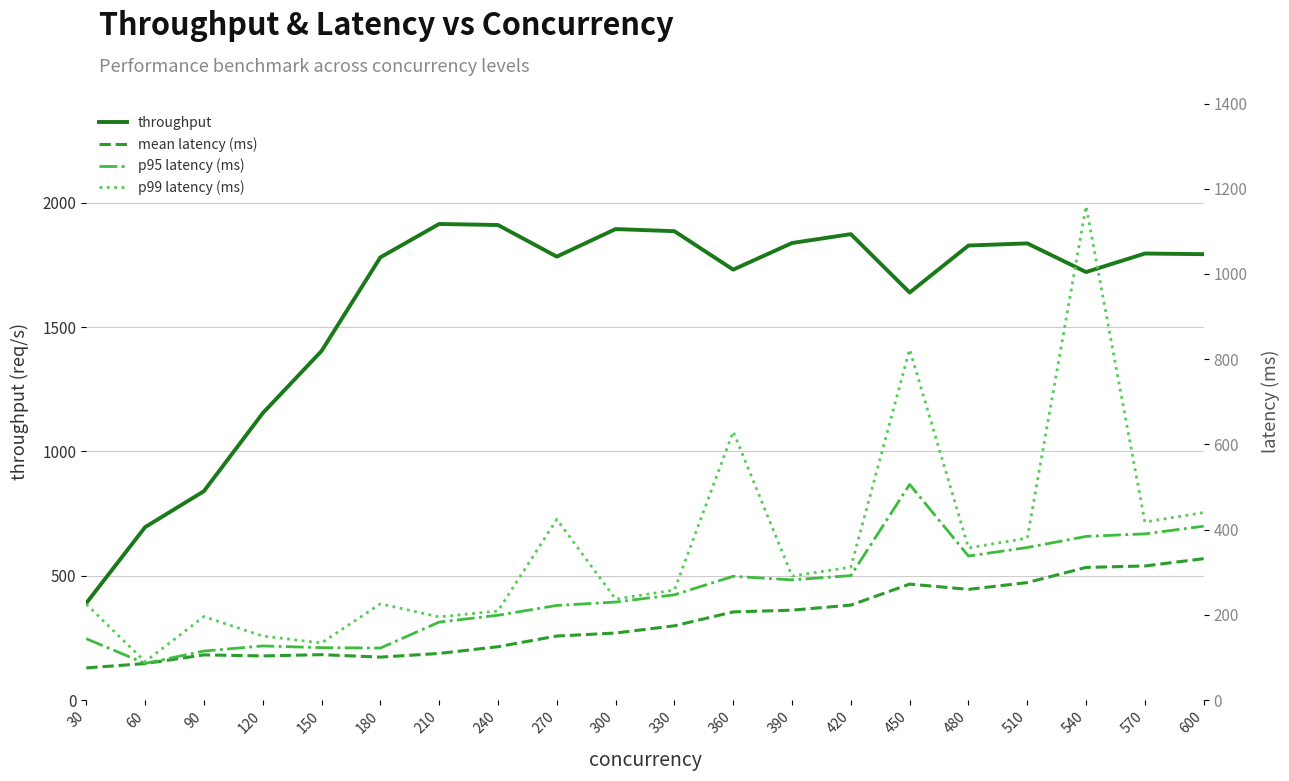

At which label does throughput first exceed 1793?

210